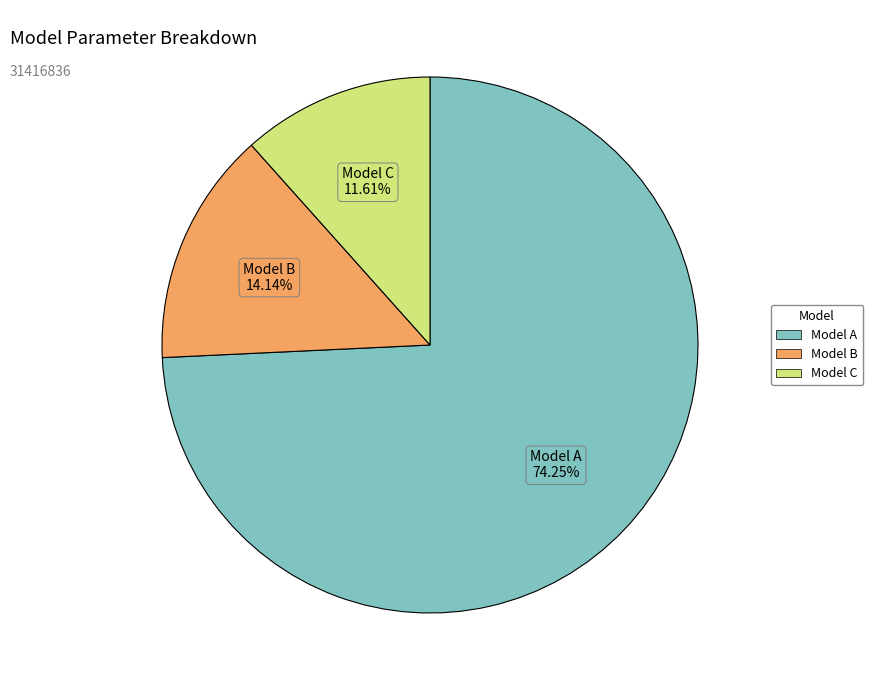

What percentage do Model B and Model C together represent?

25.8%